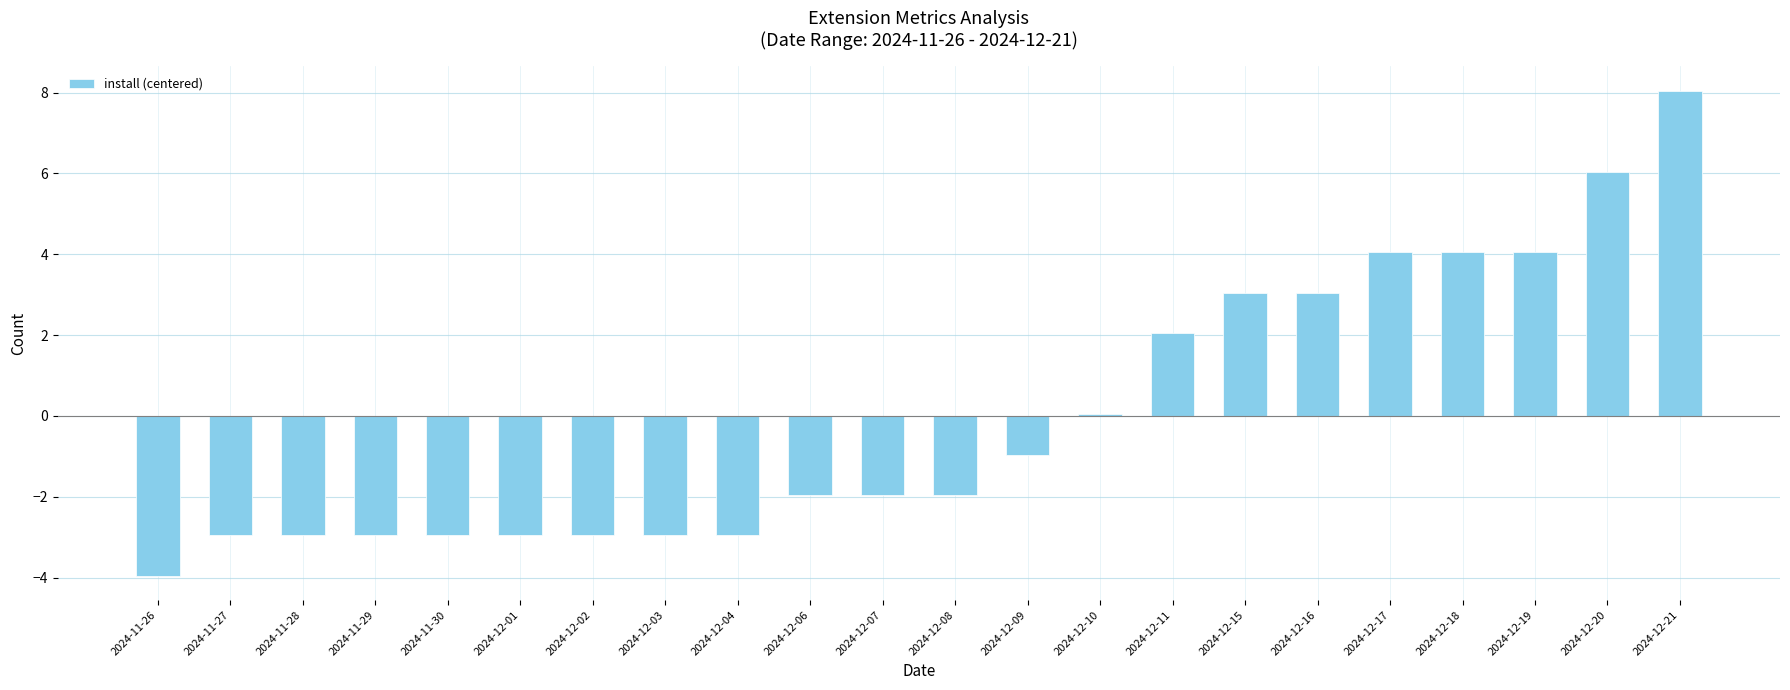

What is the difference between the maximum and minimum values?

12.0